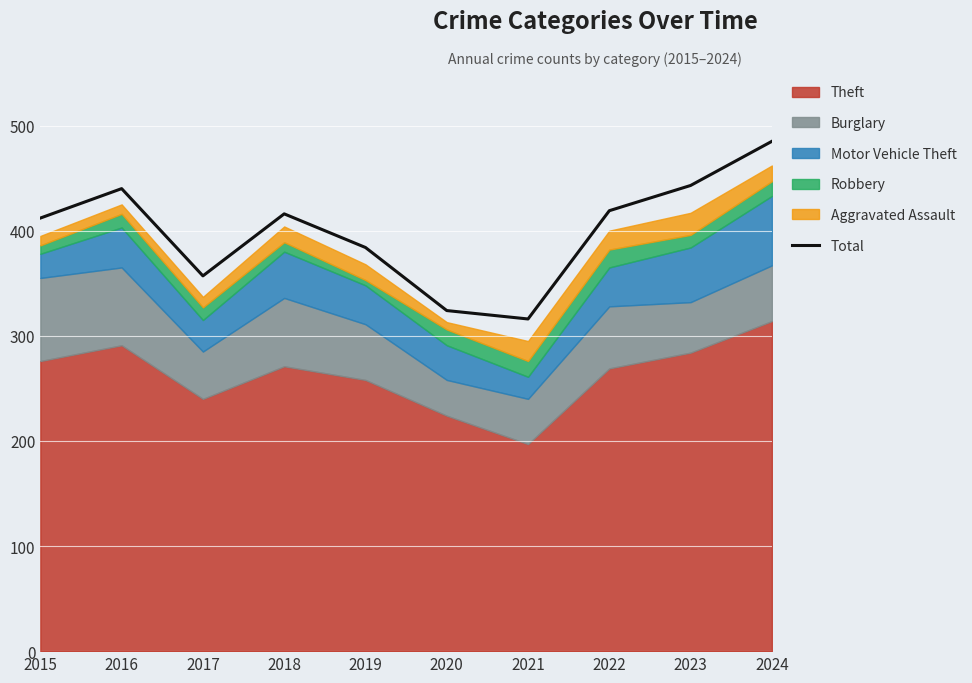

Reading right to left, transcribe all the data shown in this chart.

485	443	419	316	324	384	416	357	440	412